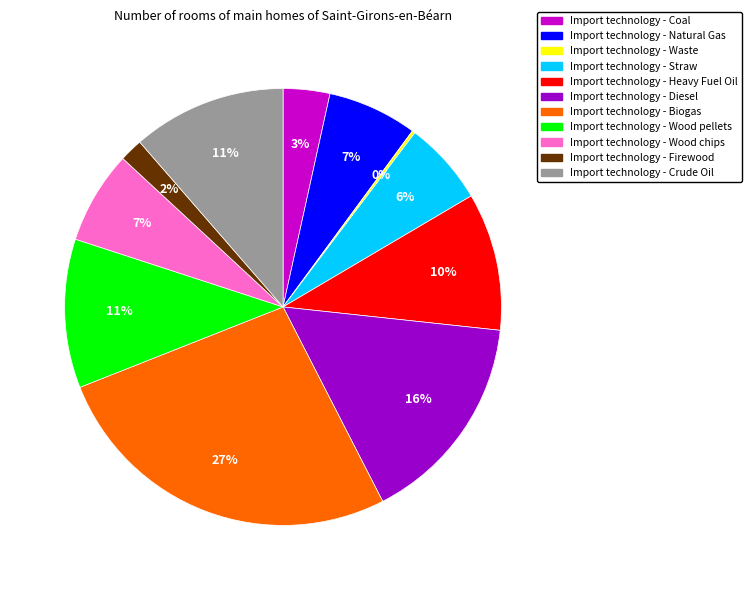

Is Import technology - Straw the majority of the pie?

No